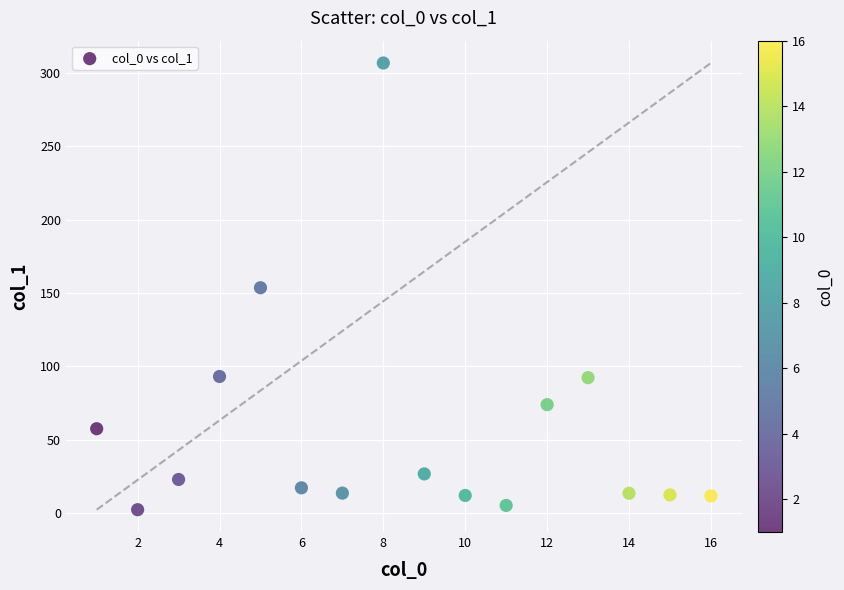

What is the range of X values (max minus min)?

15.0